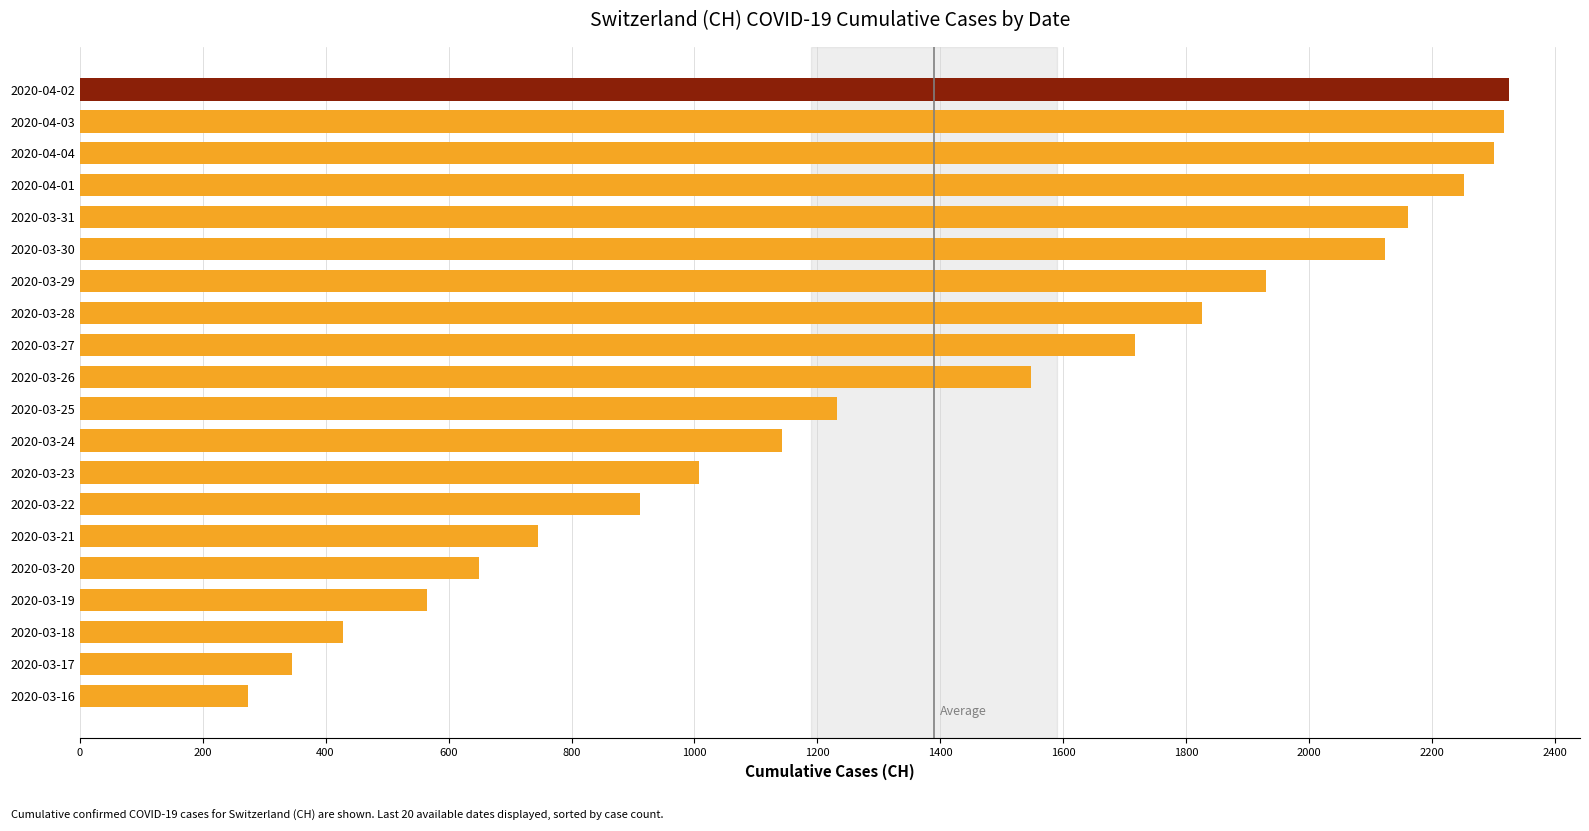

What is the difference between the second highest and second lowest values?

1970